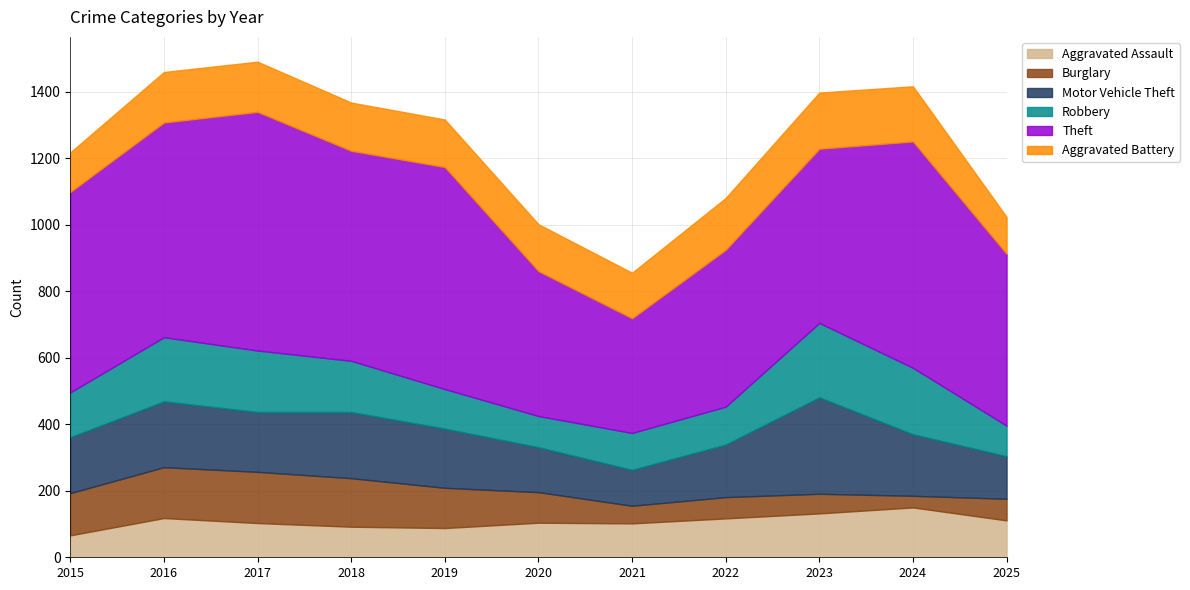

Where do Burglary and Robbery first cross each other?

2018 and 2019